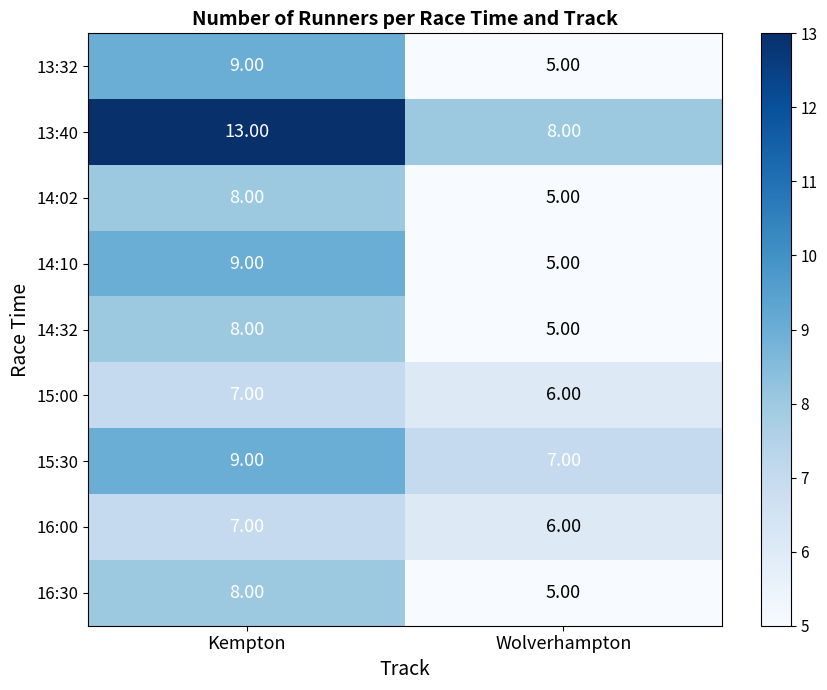

Is the value of 13:32 at Wolverhampton greater than the value of 16:30 at Kempton?

No